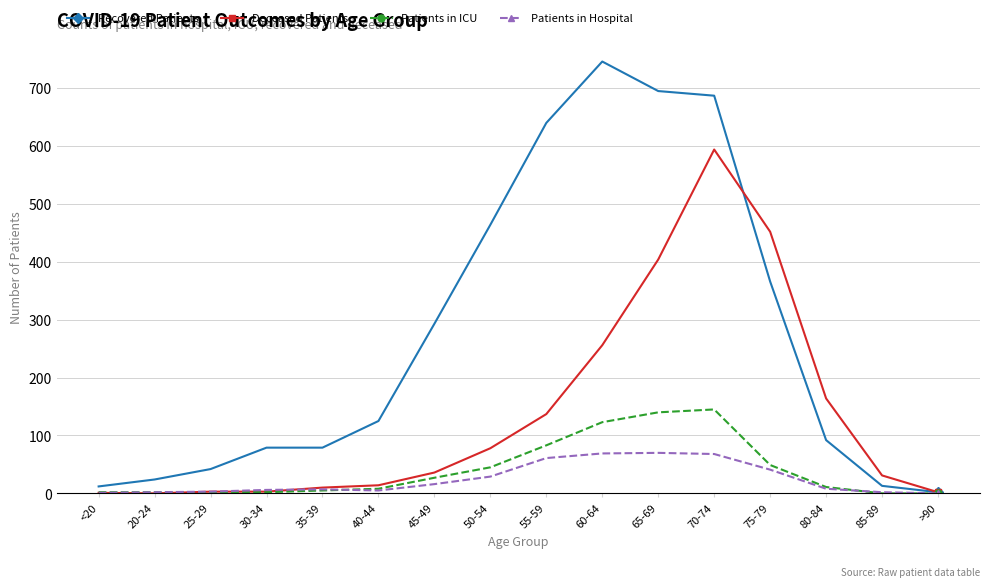

Rank the series by their maximum value, from highest to lowest.

Recovered Patients, Deceased Patients, Patients in ICU, Patients in Hospital